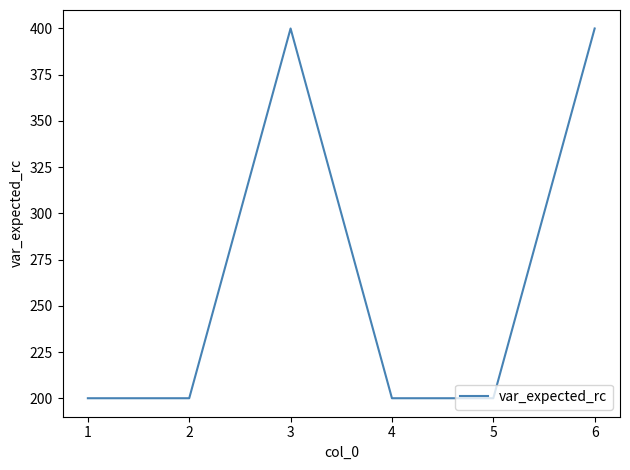

True or false: the data has more than 0 interior local peaks.

True